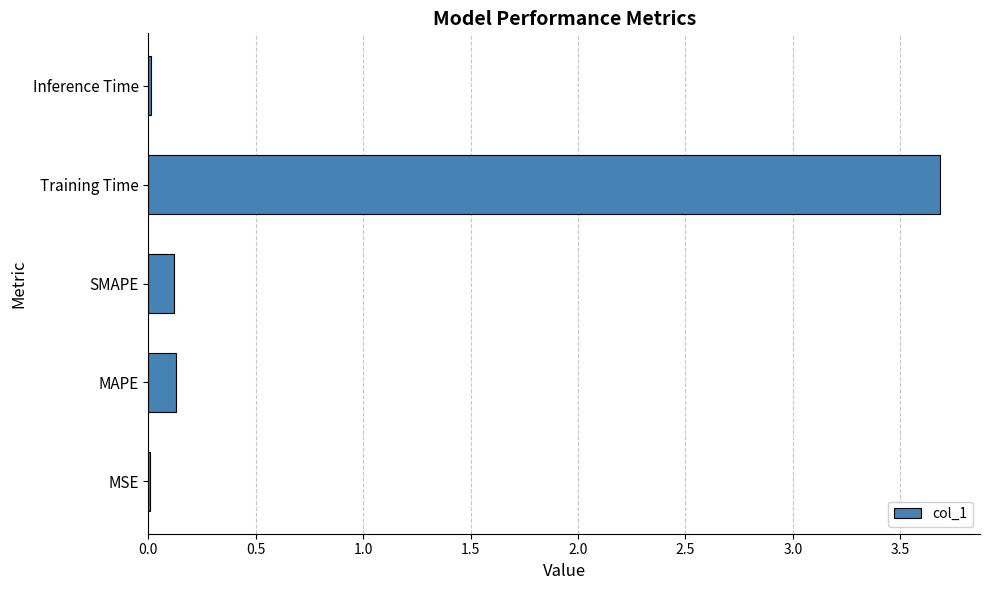

What is the greatest value displayed?

3.7